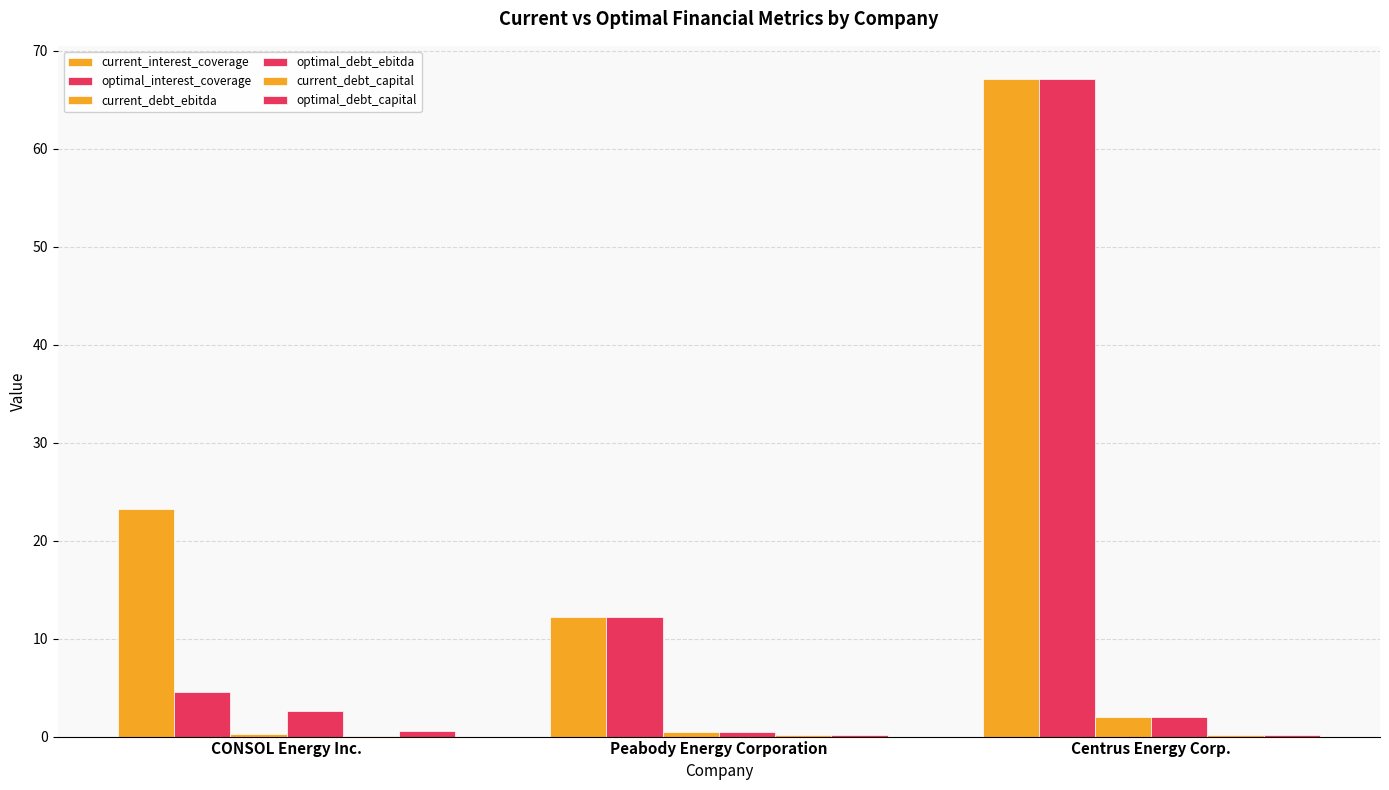

Reading left to right, extract all data points from this chart.

current_interest_coverage: 23.2	12.2	67.2
optimal_interest_coverage: 4.5	12.2	67.2
current_debt_ebitda: 0.3	0.4	2.0
optimal_debt_ebitda: 2.6	0.4	2.0
current_debt_capital: 0.1	0.1	0.1
optimal_debt_capital: 0.5	0.1	0.1